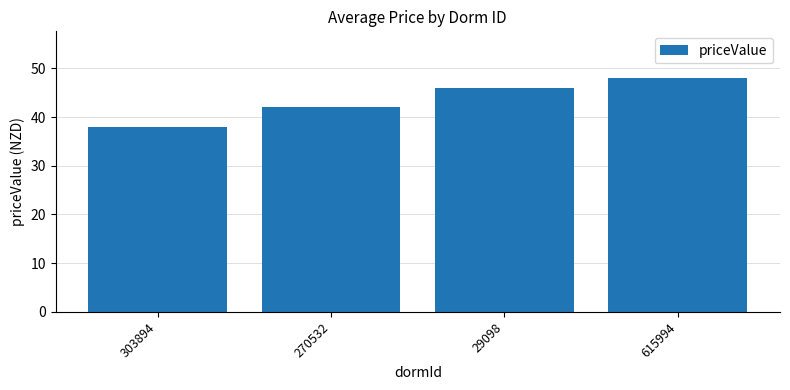

Between 303894 and 270532, which is larger?

270532